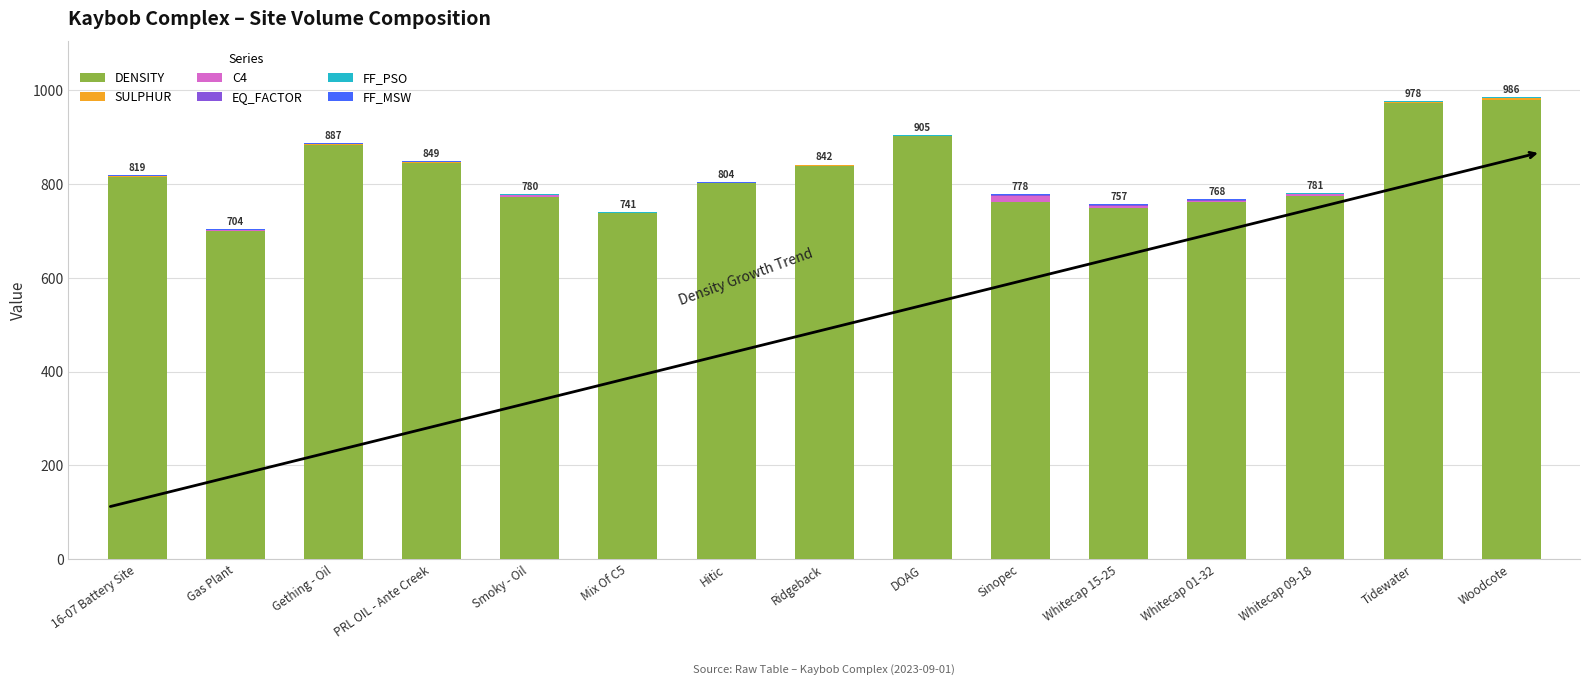

The DENSITY series shows 545.4 at DOAG. True or false?

False